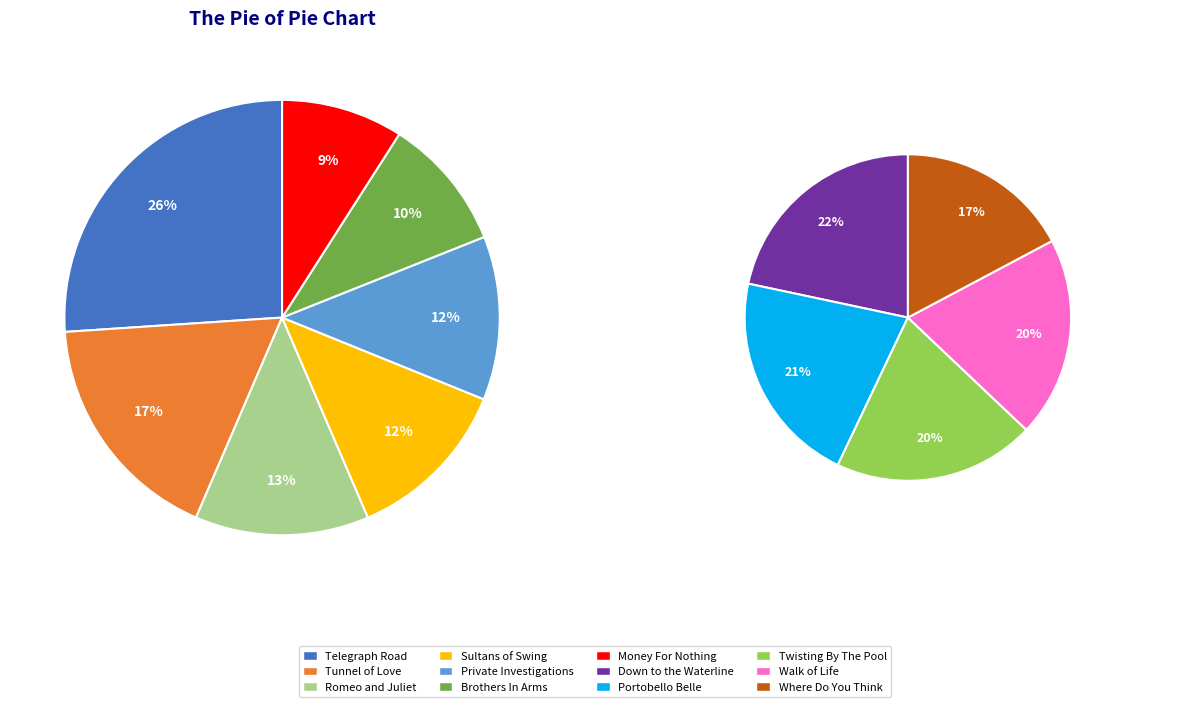

To the nearest percent, what is the difference between the Private Investigations and Brothers In Arms slice percentages?

2%